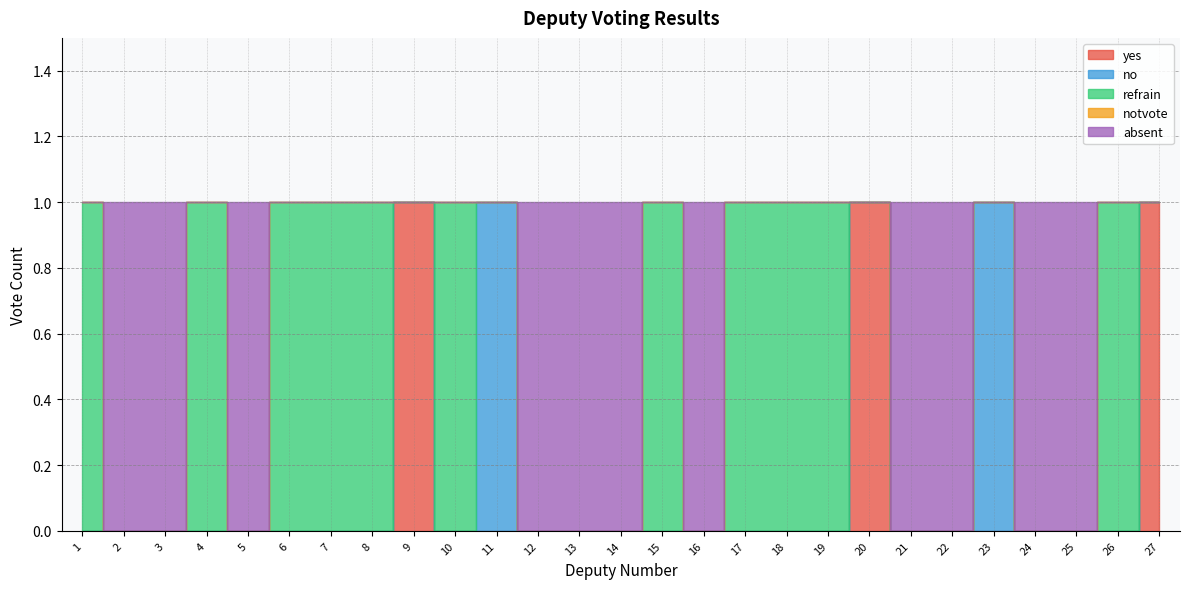

Does the chart display data point markers on the line(s)?

No